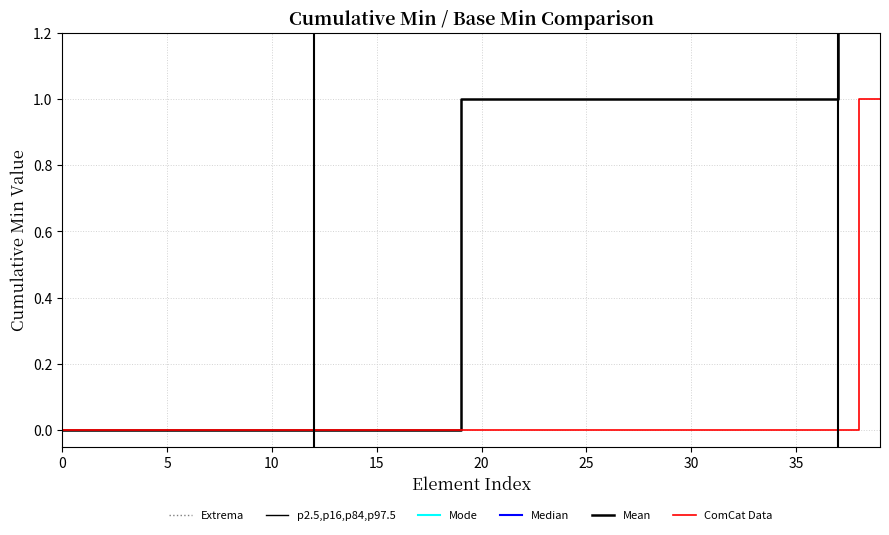

Which category has the highest value in the Mean series?

37